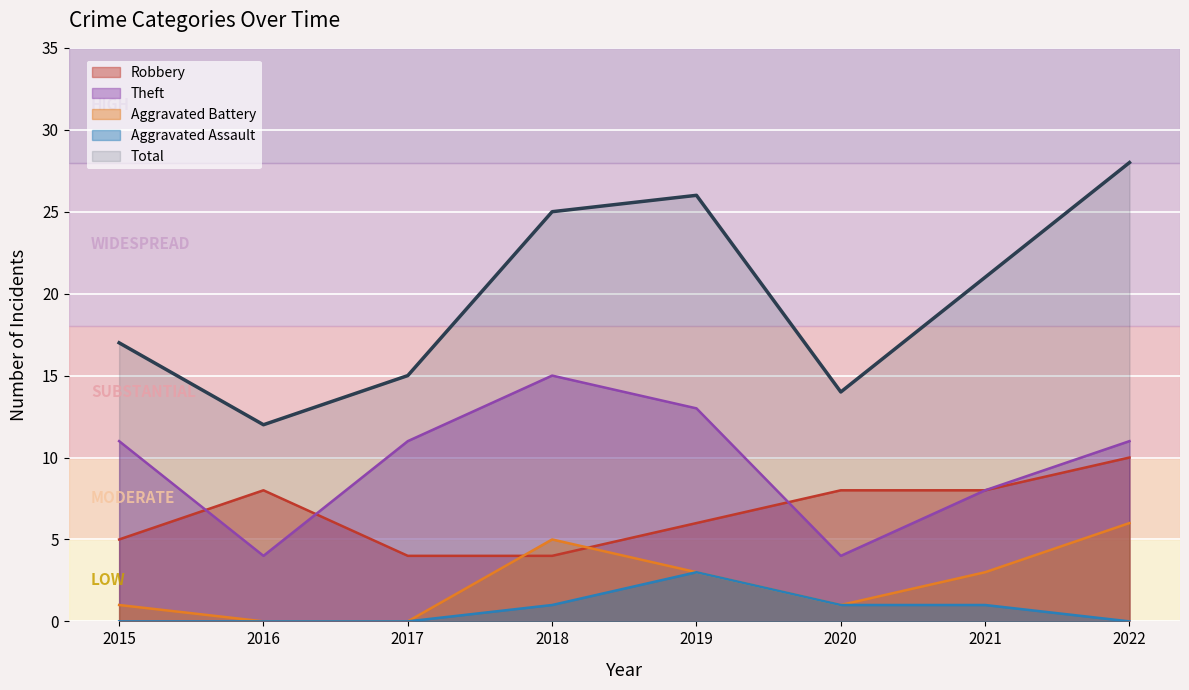

True or false: Theft and Robbery cross at least once.

True